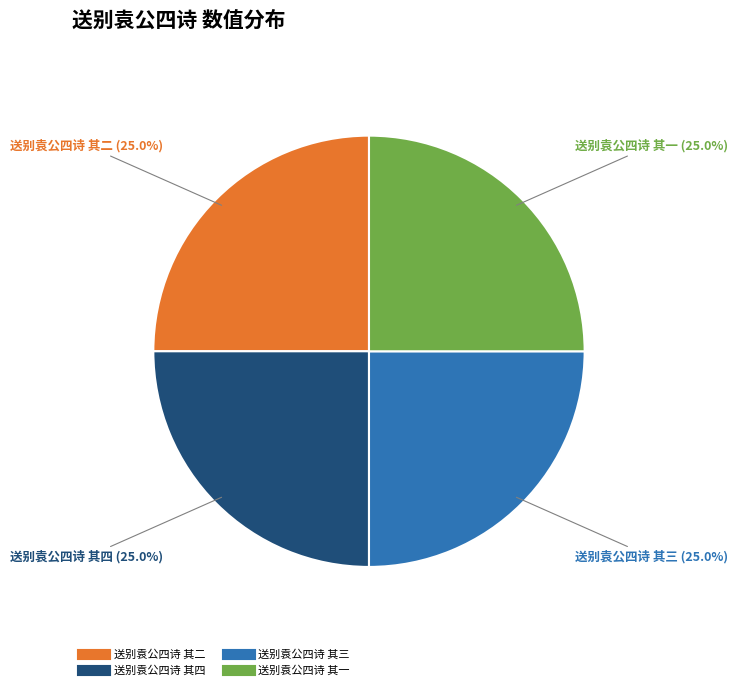

What portion of the pie excludes 送别袁公四诗 其二?

75.0%